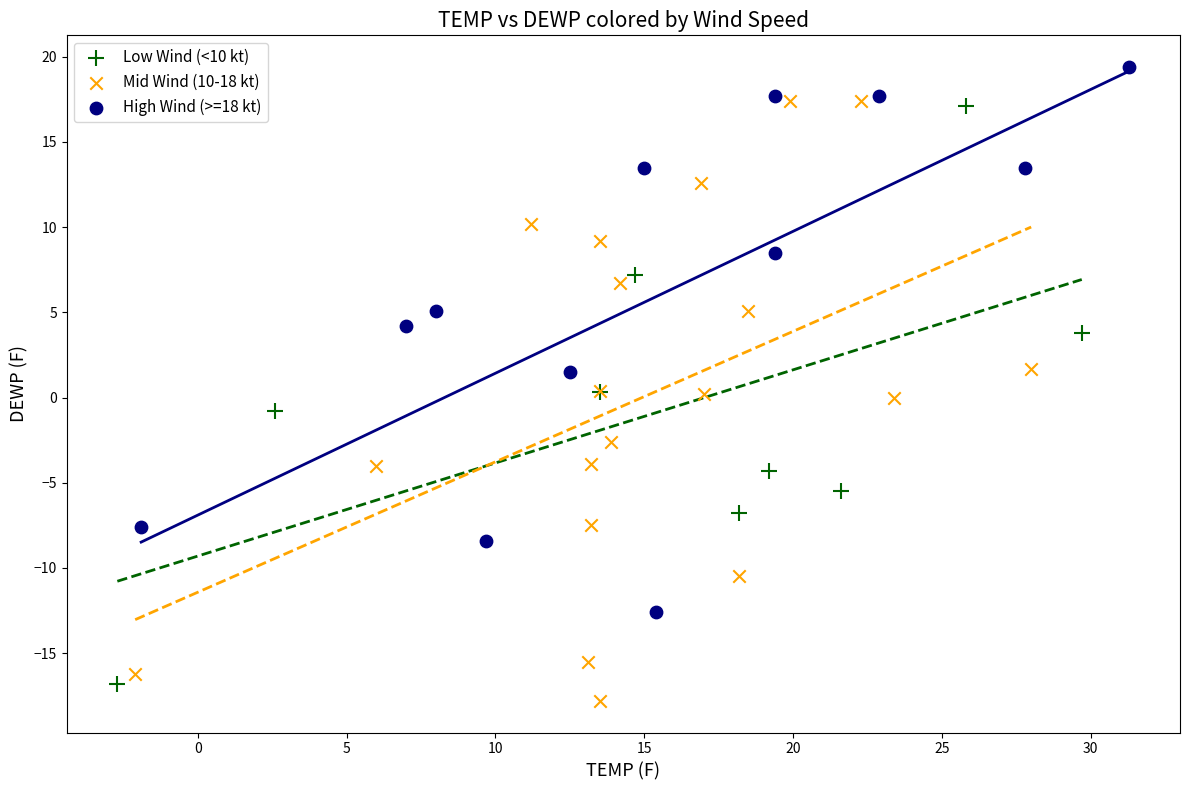

What are all the series names shown in the legend?

Low Wind (<10 kt), Mid Wind (10-18 kt), High Wind (>=18 kt)